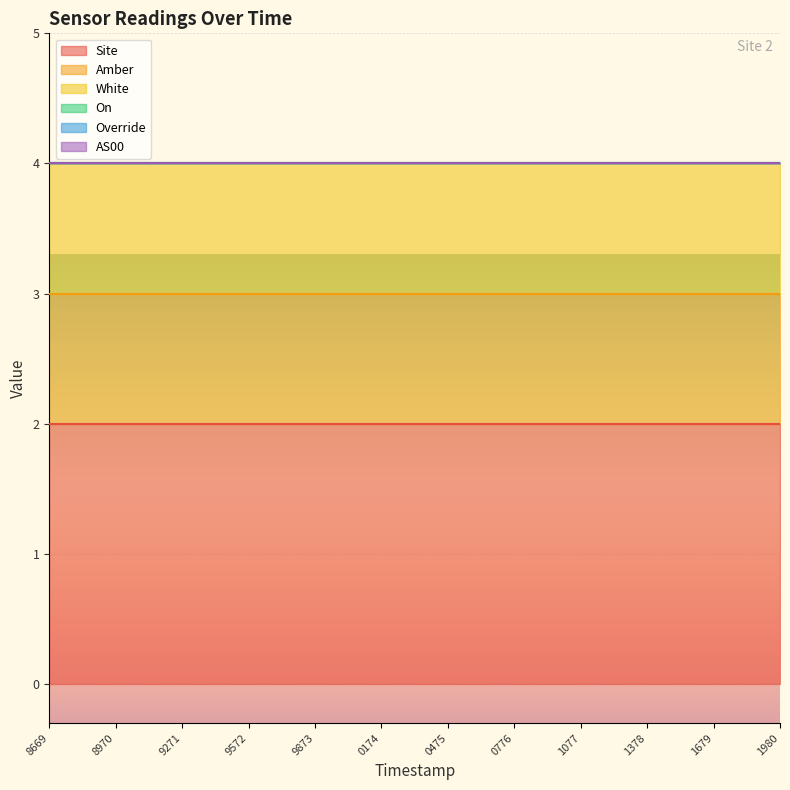

How many data points does each series have?

12